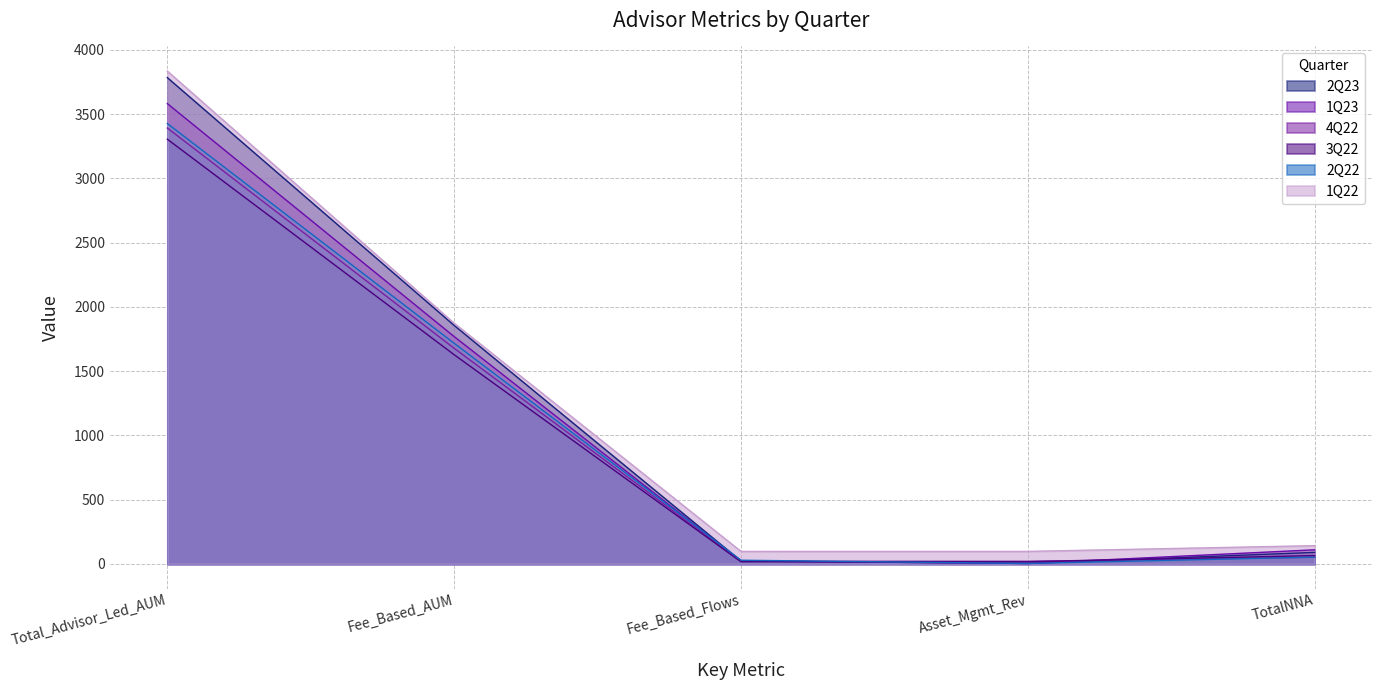

Reading left to right, transcribe all the data shown in this chart.

2Q23: Total_Advisor_Led_AUM=3784.0	Fee_Based_AUM=1856.0	Fee_Based_Flows=22.7	Asset_Mgmt_Rev=3.5	TotalNNA=89.5
1Q23: Total_Advisor_Led_AUM=3582.0	Fee_Based_AUM=1769.0	Fee_Based_Flows=22.4	Asset_Mgmt_Rev=3.4	TotalNNA=109.6
4Q22: Total_Advisor_Led_AUM=3392.0	Fee_Based_AUM=1678.0	Fee_Based_Flows=20.4	Asset_Mgmt_Rev=20.4	TotalNNA=51.6
3Q22: Total_Advisor_Led_AUM=3305.0	Fee_Based_AUM=1628.0	Fee_Based_Flows=16.7	Asset_Mgmt_Rev=16.7	TotalNNA=64.8
2Q22: Total_Advisor_Led_AUM=3427.0	Fee_Based_AUM=1717.0	Fee_Based_Flows=28.5	Asset_Mgmt_Rev=3.5	TotalNNA=52.9
1Q22: Total_Advisor_Led_AUM=3835.0	Fee_Based_AUM=1873.0	Fee_Based_Flows=97.2	Asset_Mgmt_Rev=97.2	TotalNNA=142.0